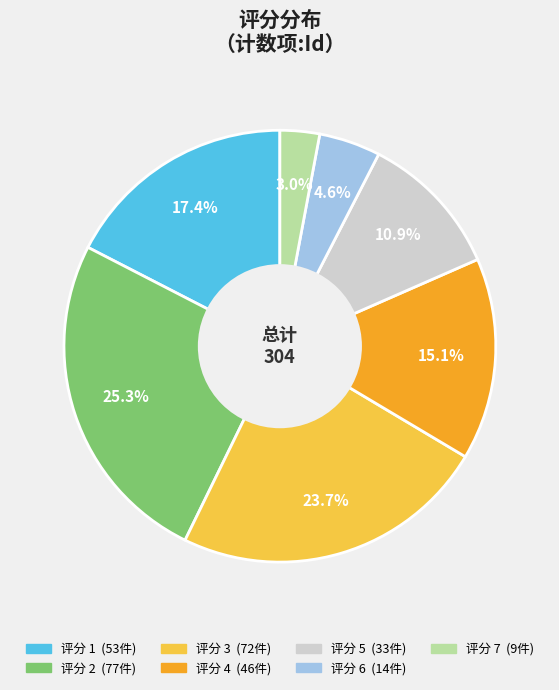

Does any single category account for the majority?

No